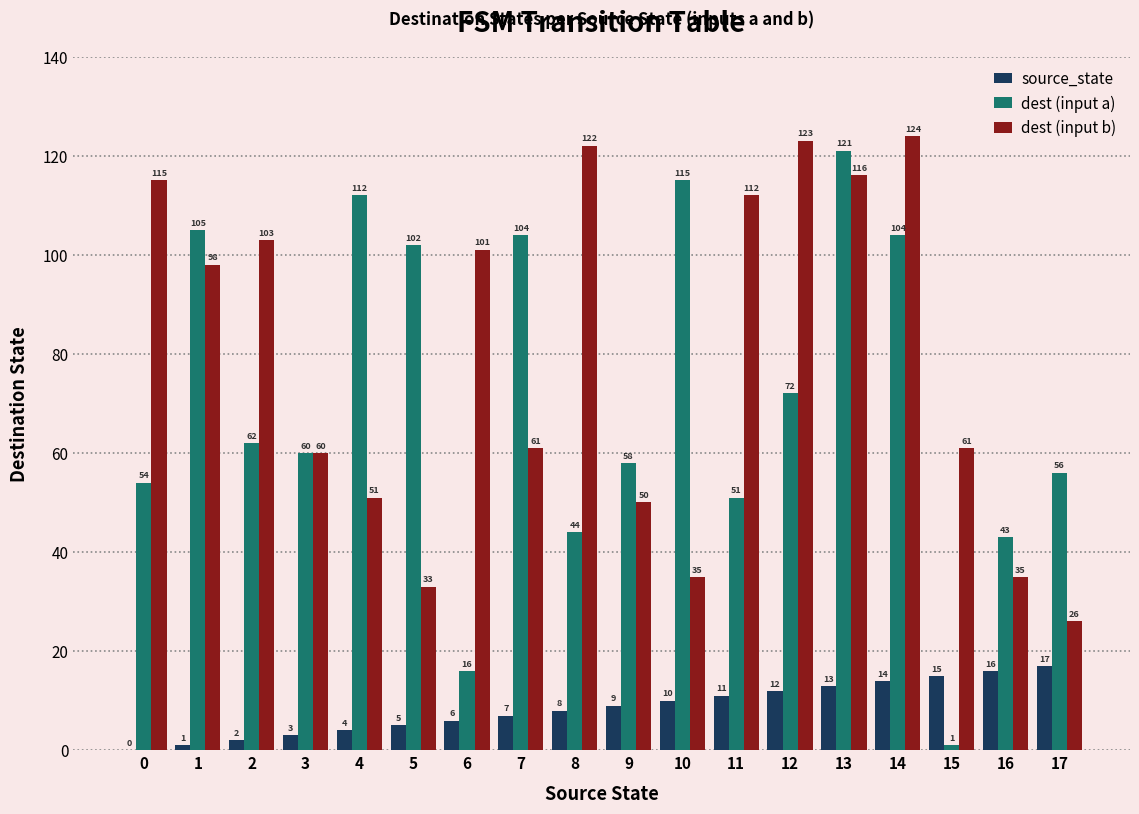

Where does the dest (input a) series first go above 62?

1